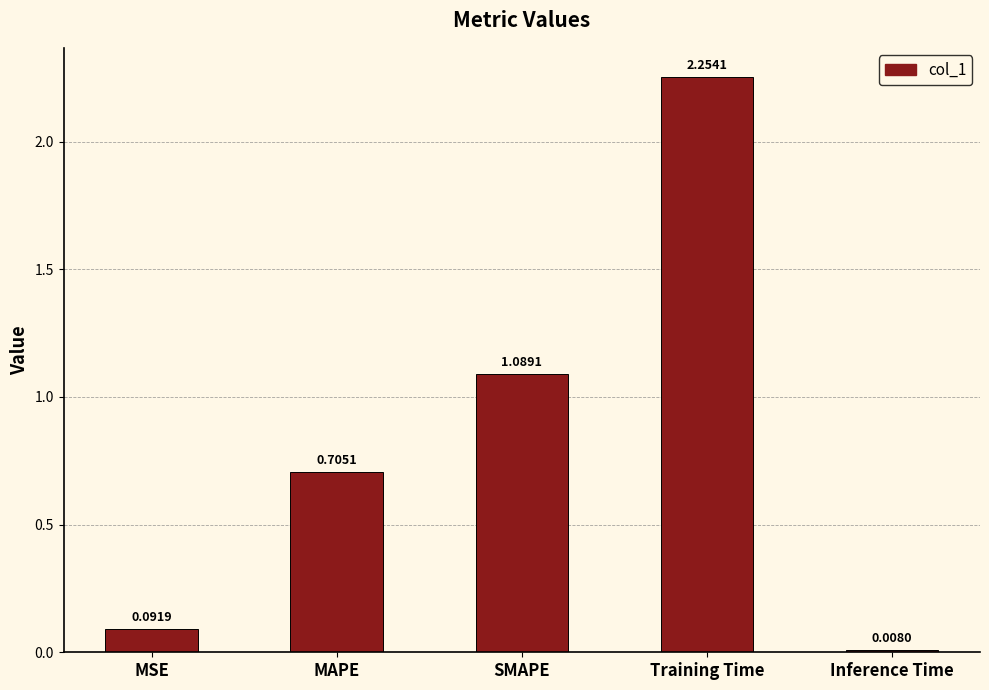

Where is the data nearest to the value 1?

SMAPE